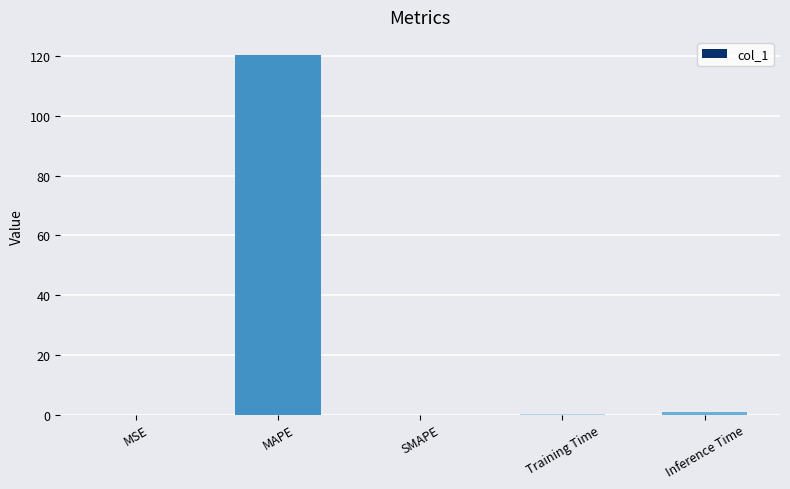

Is it true that the value at MAPE is 178.8?

False